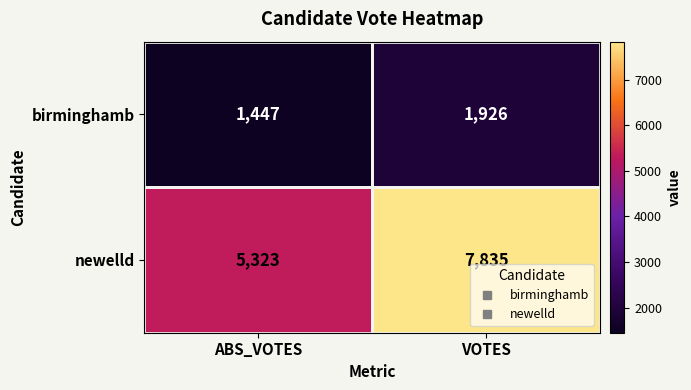

True or false: newelld has a value of 8705 at ABS_VOTES.

False